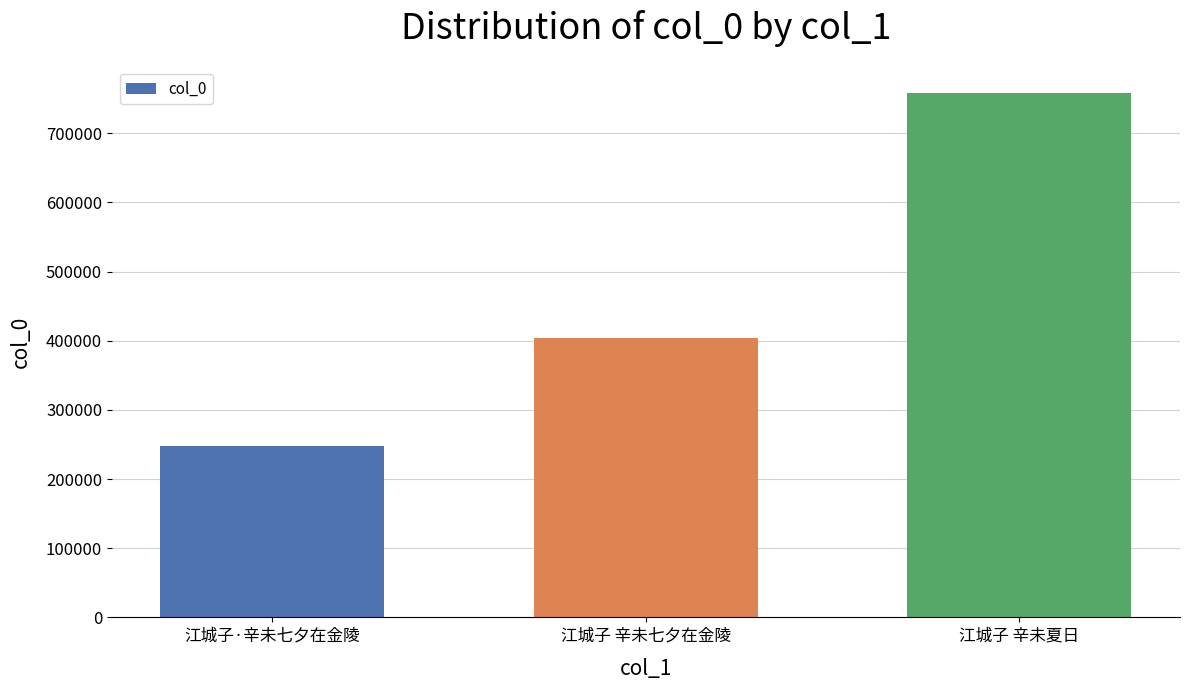

Between 江城子 辛未七夕在金陵 and 江城子 辛未夏日, which is larger?

江城子 辛未夏日